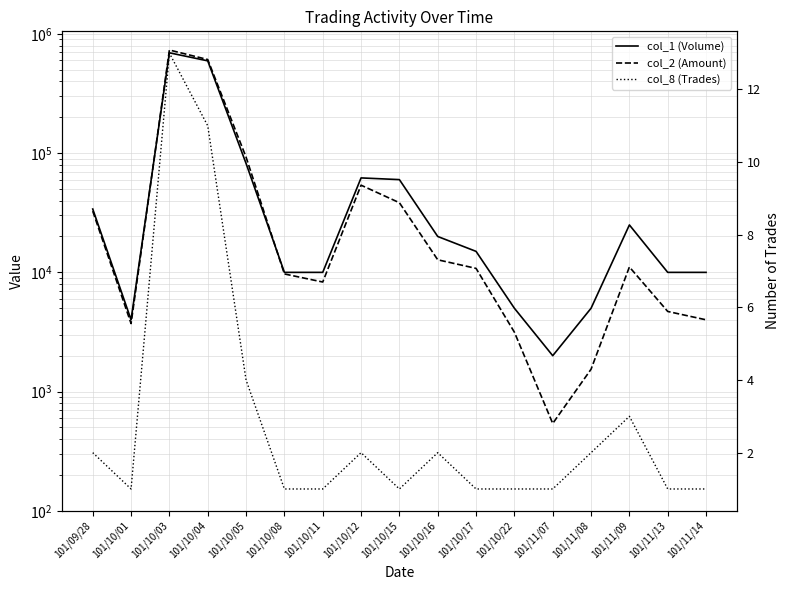

What is the difference between the highest and lowest values at 101/10/05?

92636